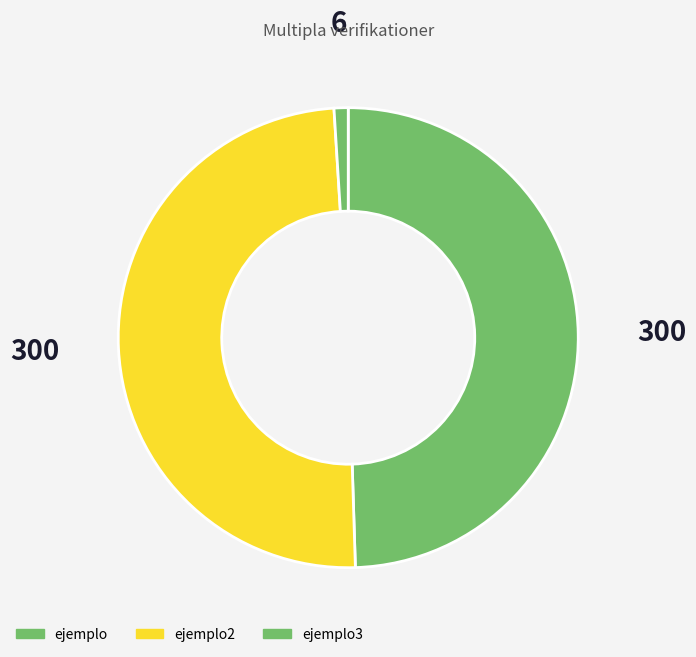

Do ejemplo3 and ejemplo2 together represent more than half of the pie?

Yes